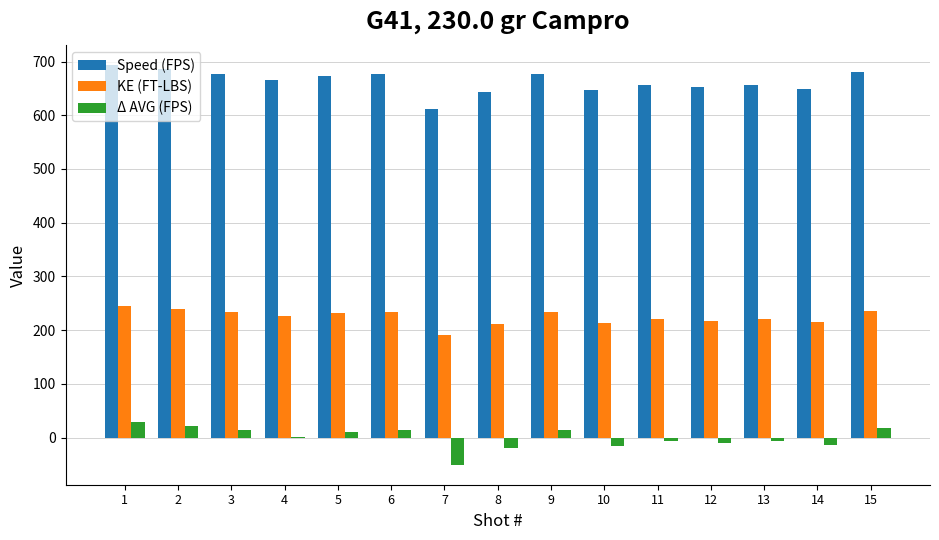

The value of Speed (FPS) at 5 is 418.6. True or false?

False